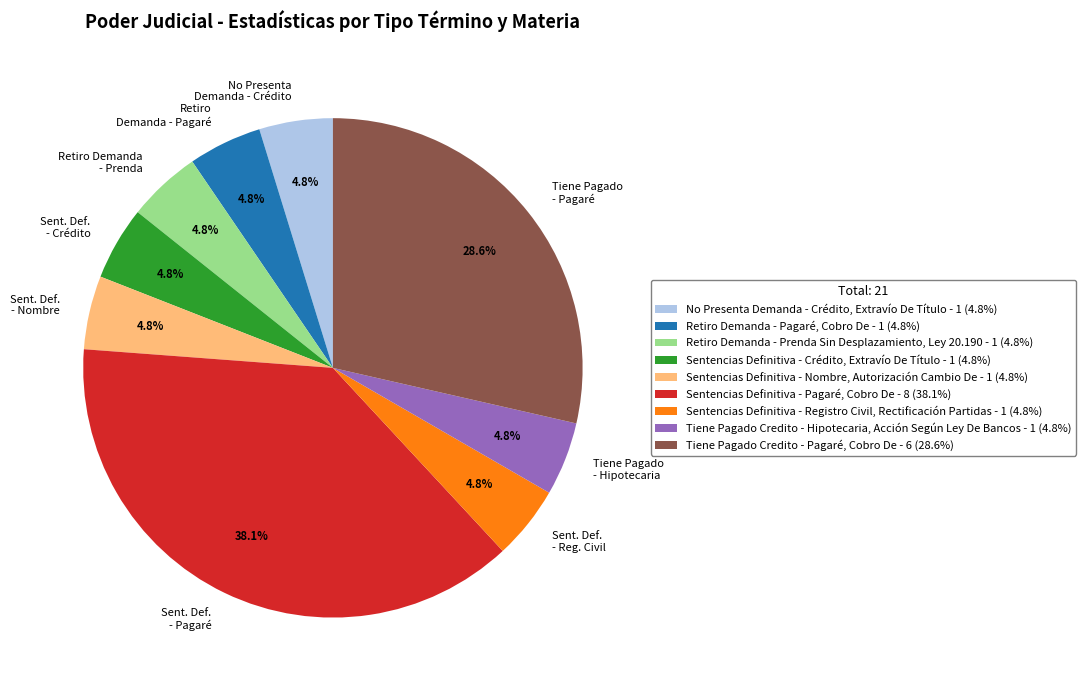

Combined, do Sentencias Definitiva - Pagaré, Cobro De and Sentencias Definitiva - Crédito, Extravío De Título account for over 50%?

No